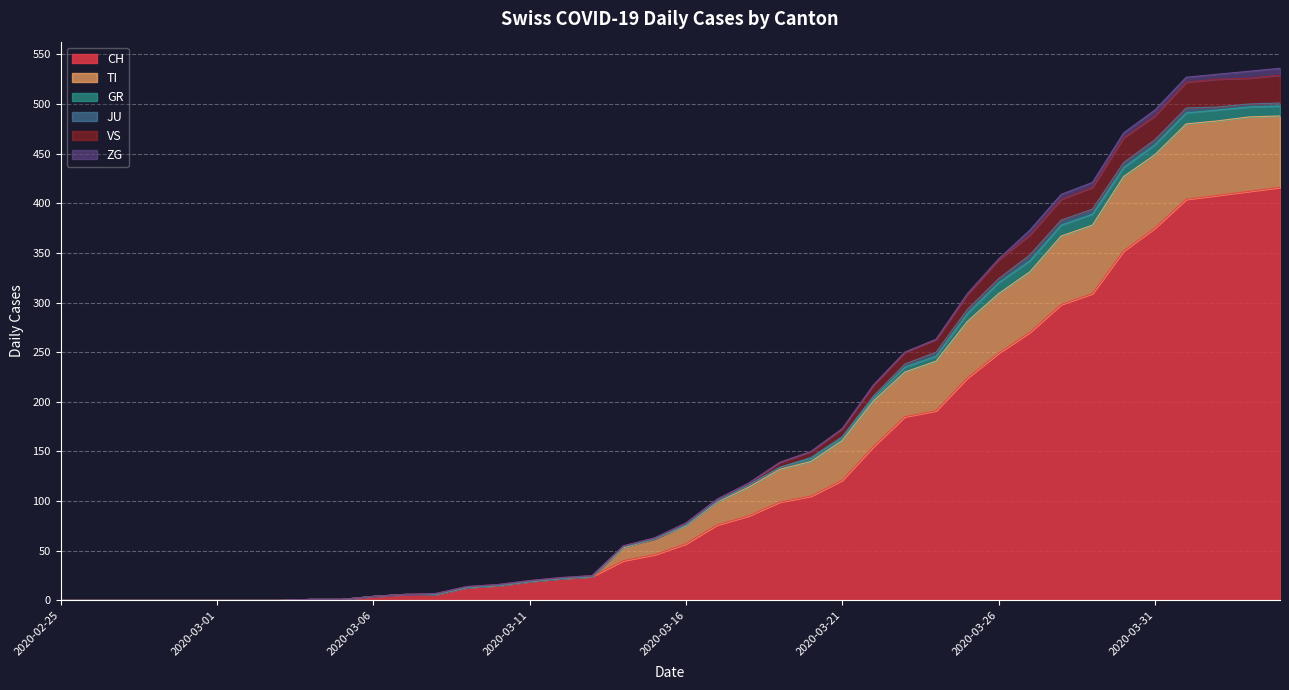

Which category has the highest value in the TI series?

2020-04-04